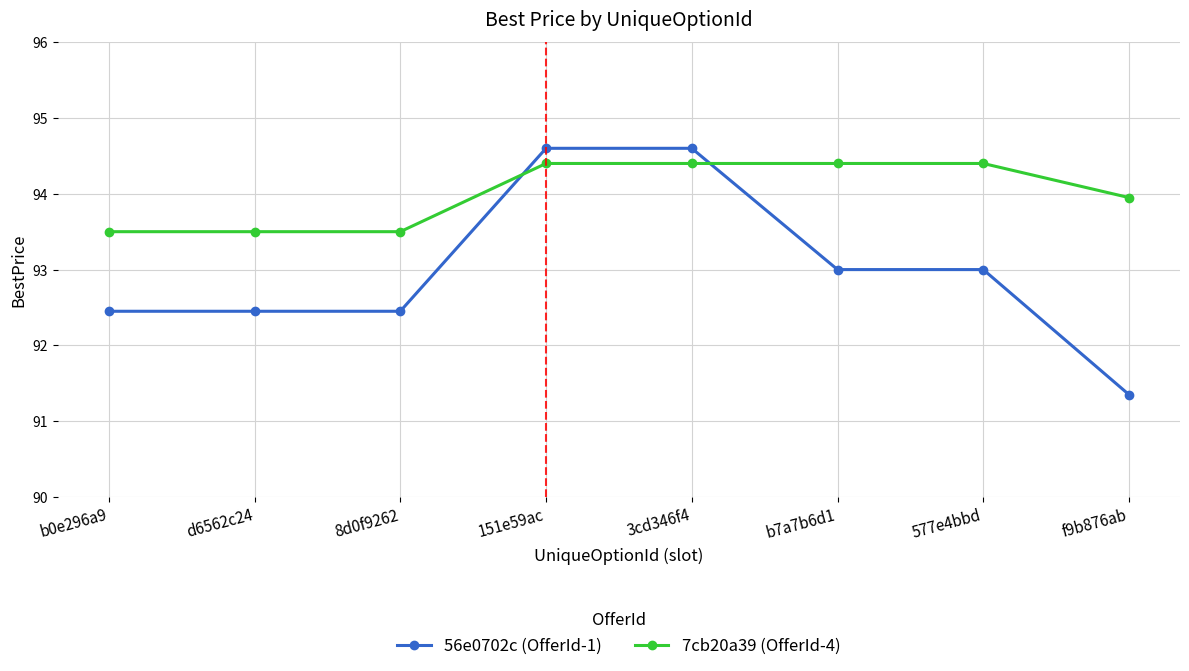

Where does the 7cb20a39 (OfferId-4) series first go above 94?

151e59ac